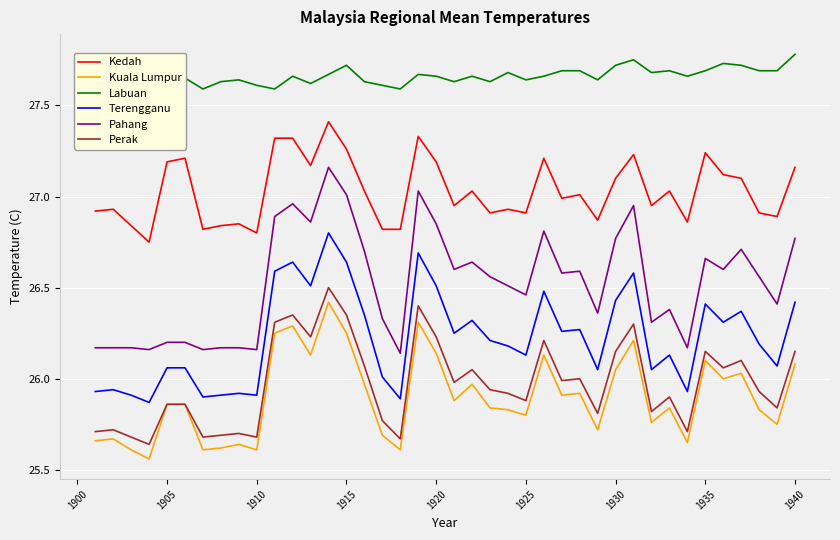

True or false: Kuala Lumpur and Kedah intersect in this chart.

False